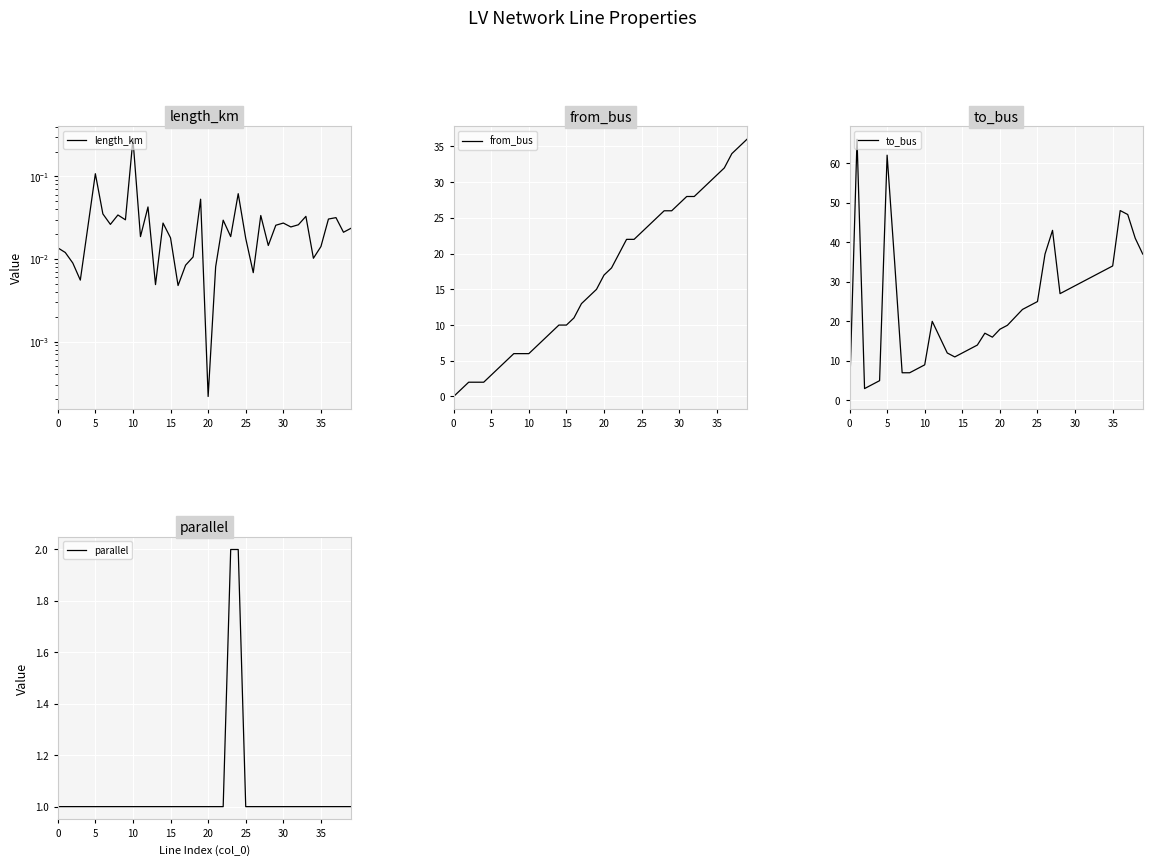

How many positive values does the from_bus series have?

39